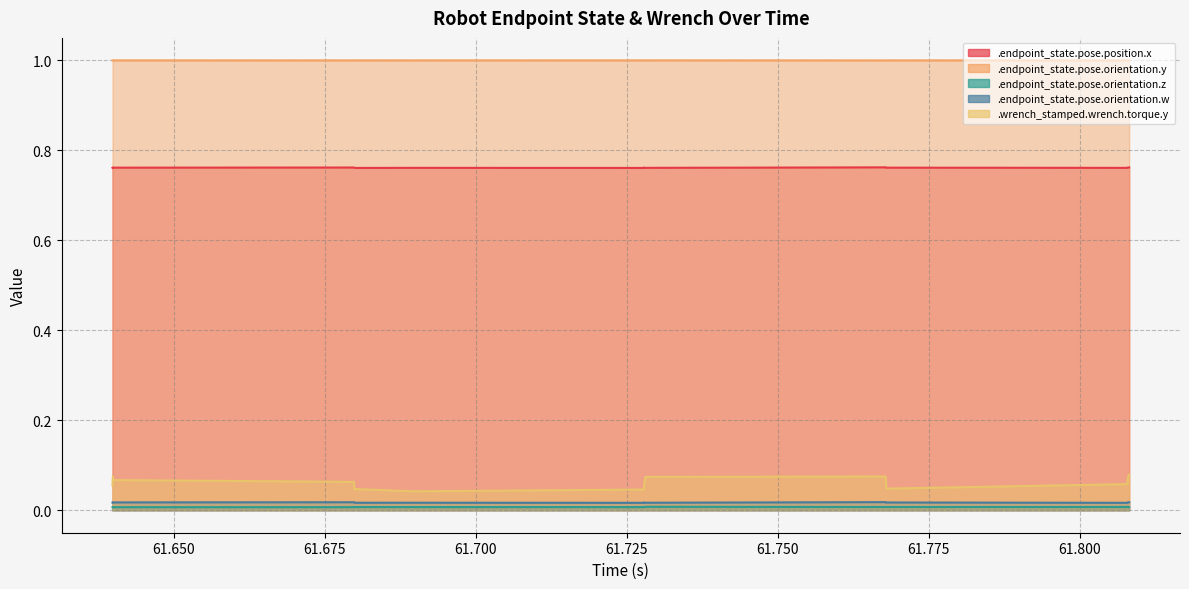

Is the value of .endpoint_state.pose.orientation.w at 61.679924 greater than the value of .endpoint_state.pose.orientation.z at 61.807934?

Yes